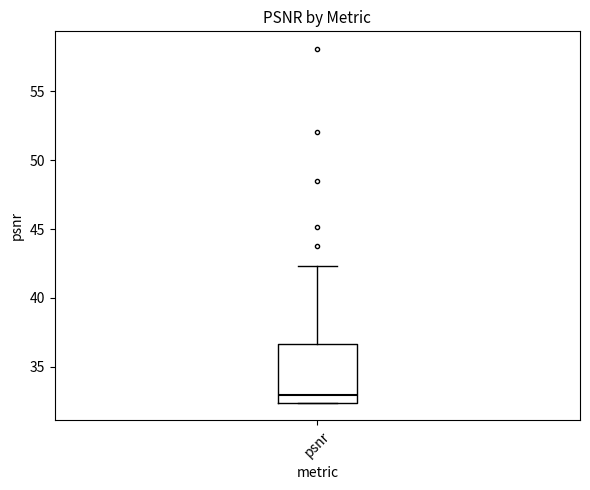

Transcribe this box plot: give where the median line is, the range the box spans, and where the two whiskers end, as read against the y-axis. The values are not printed on the chart, so give them approximately, as read against the axis.

median 33.0, box 32.5 to 36.5, whiskers 32.5 to 42.5